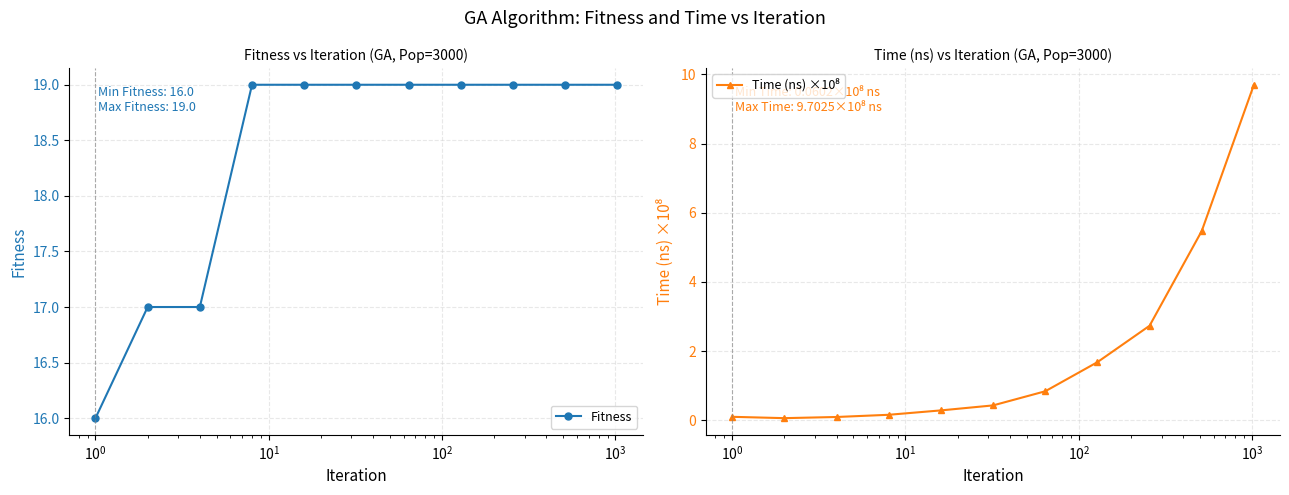

How many Fitness values are between 17 and 19?

10